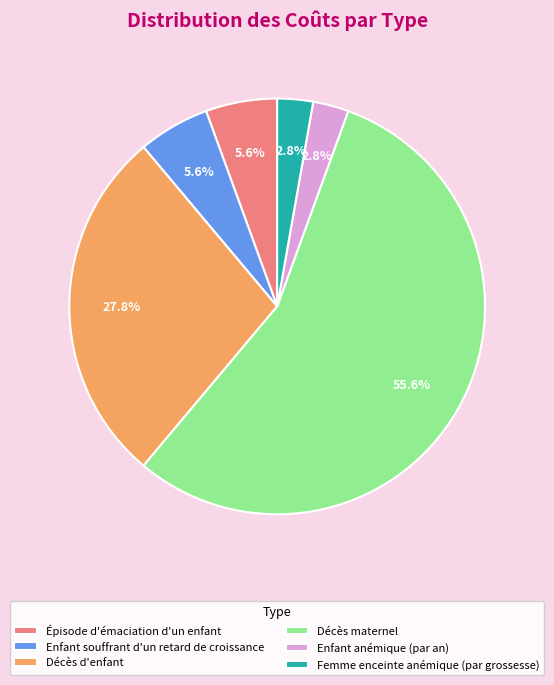

True or false: Décès maternel accounts for 45% of the total.

False